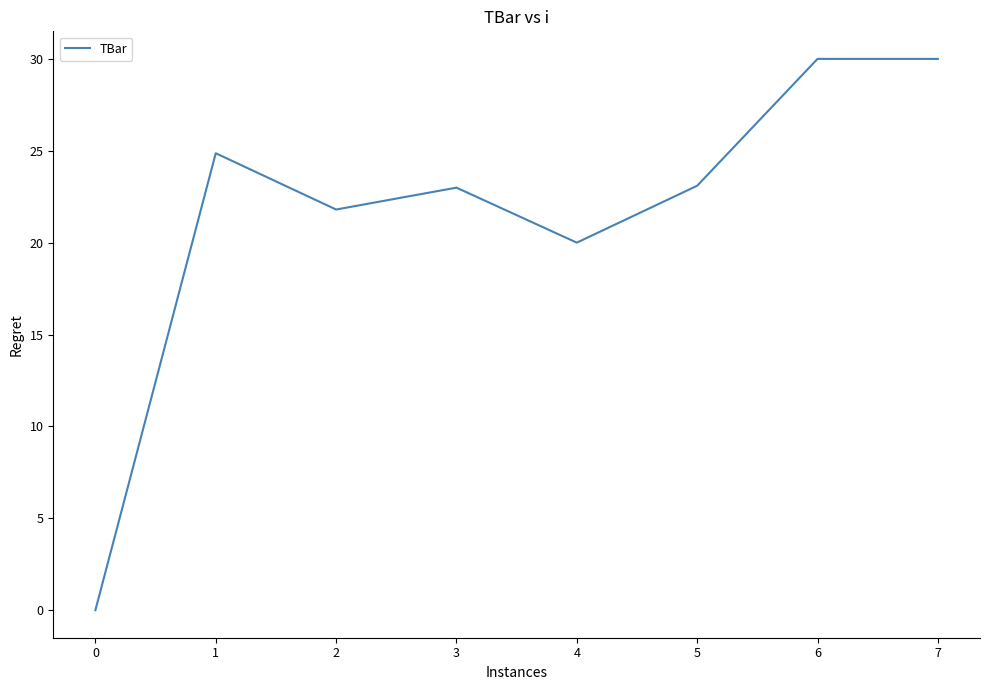

How many positive values are there?

7